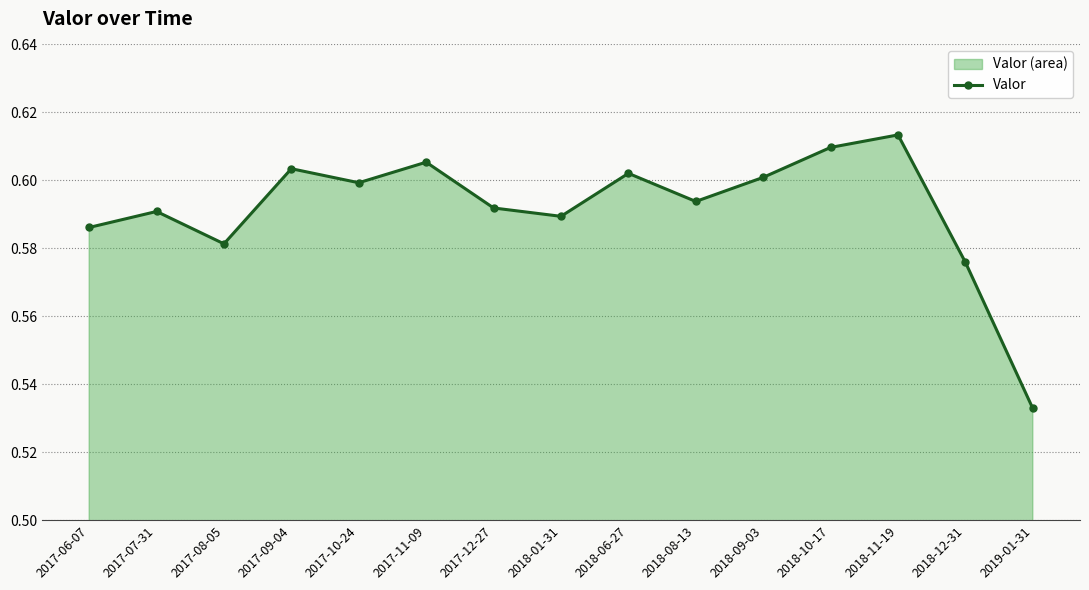

What is the maximum value shown in the chart?

0.6